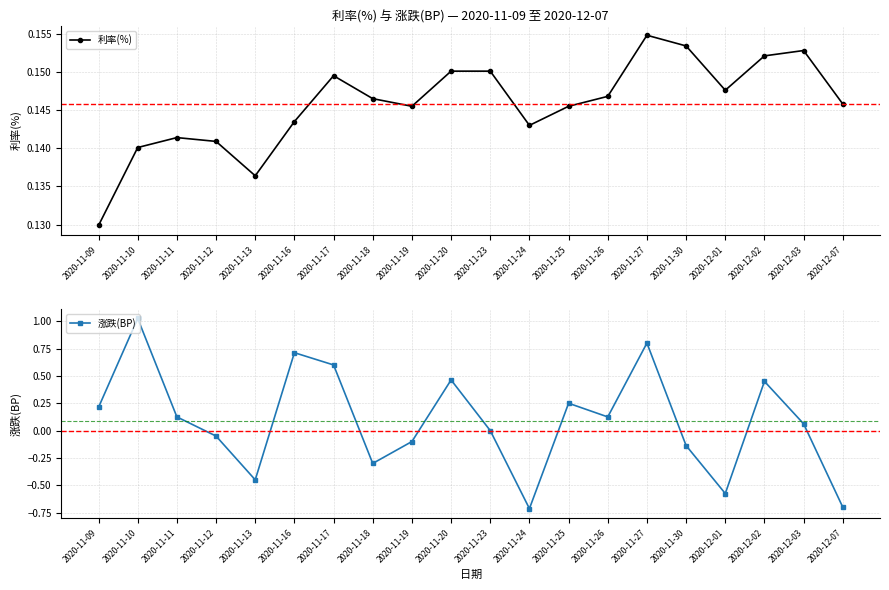

List the series in order of their overall mean, highest first.

利率(%), 涨跌(BP)